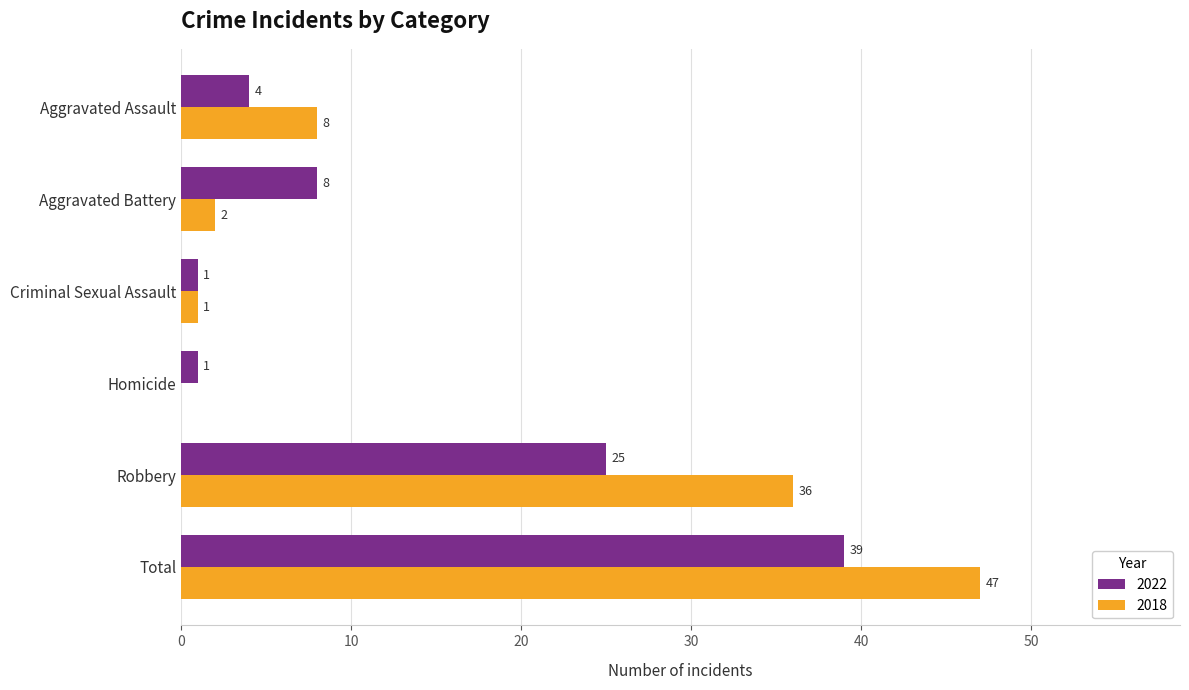

Where is 2018 nearest to the value 23?

Robbery